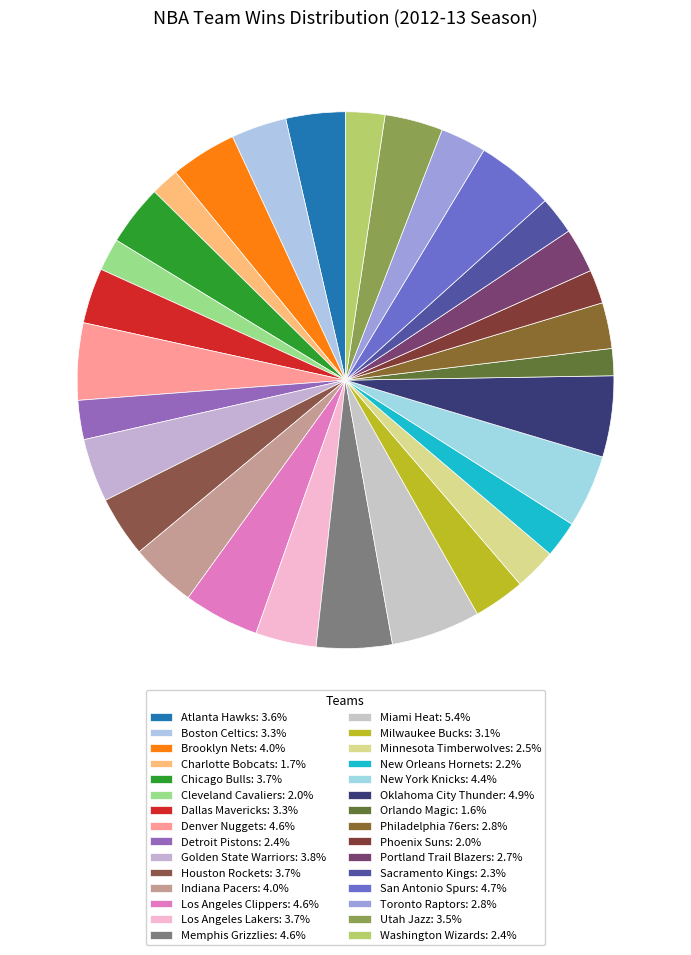

To the nearest percent, what portion does Utah Jazz represent?

3%